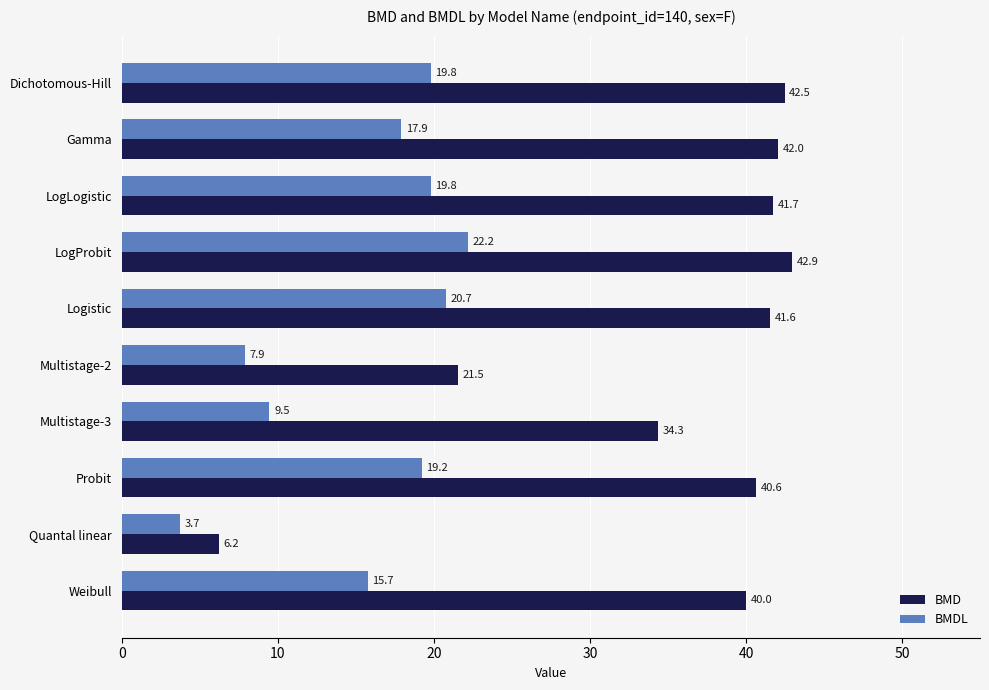

List the labels in order of BMD value, largest first.

LogProbit, Dichotomous-Hill, Gamma, LogLogistic, Logistic, Probit, Weibull, Multistage-3, Multistage-2, Quantal linear